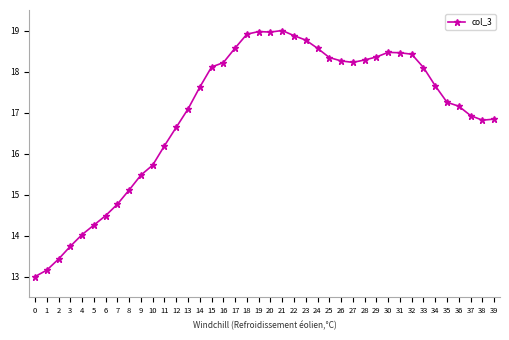

How many distinct data groups are displayed?

1